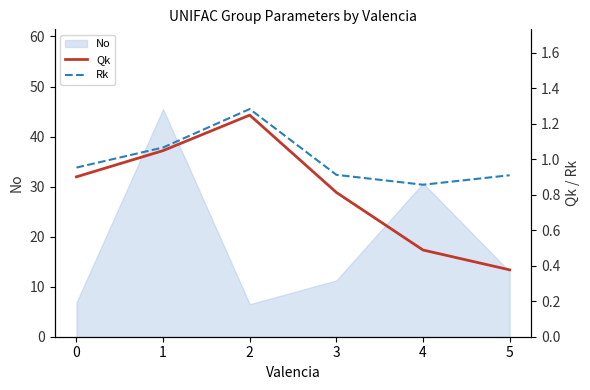

Where is No nearest to the value 26?

4